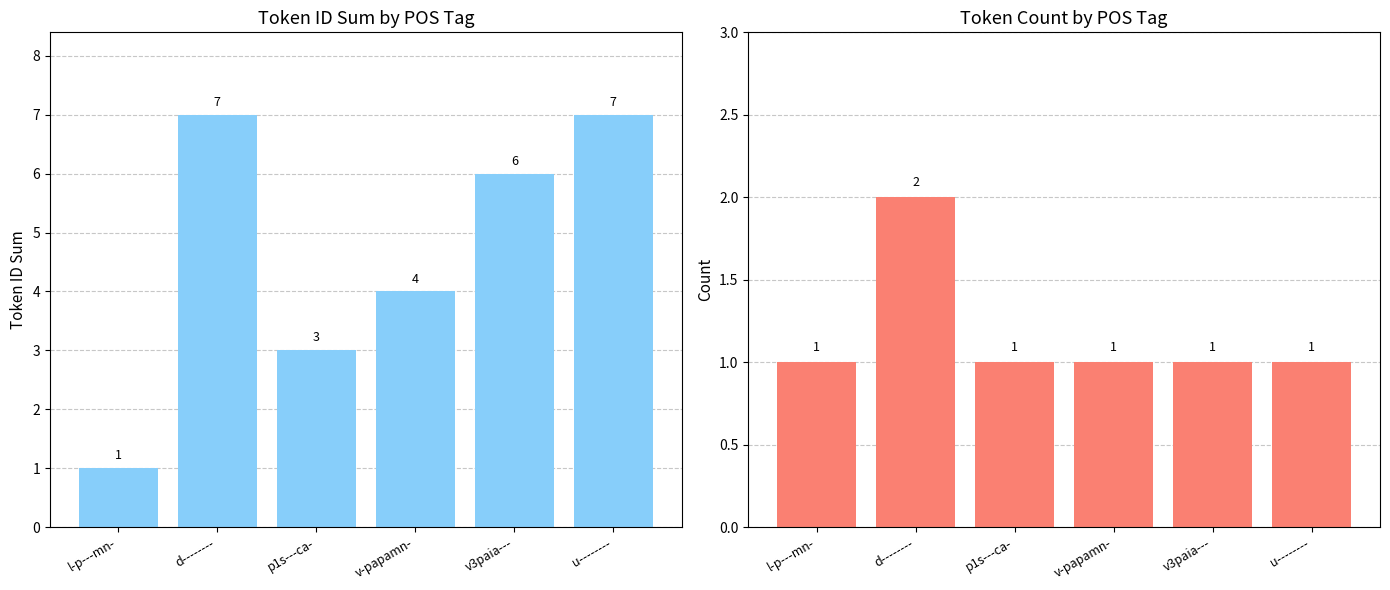

Which series has the widest spread of values?

Token ID (sum)